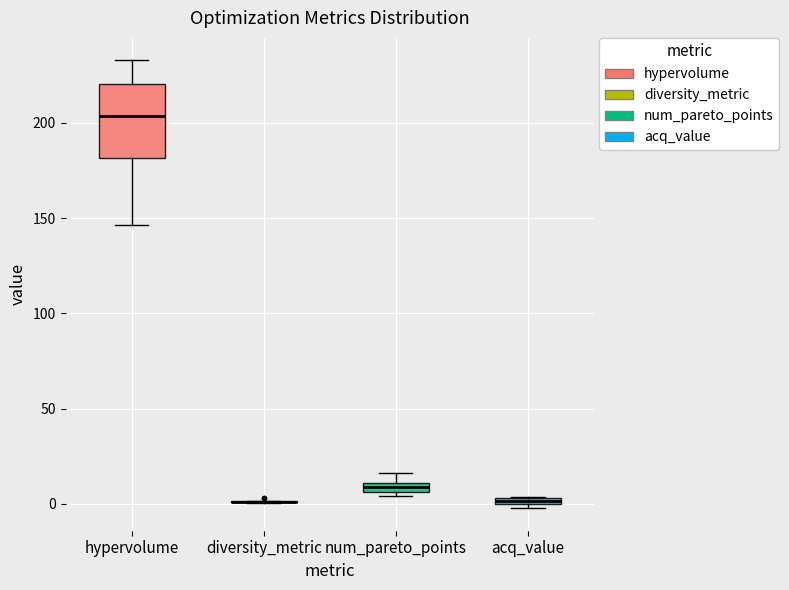

Where does the median line of the box for hypervolume sit on the y-axis? The values are not printed on the chart, so give them approximately, as read against the axis.

205